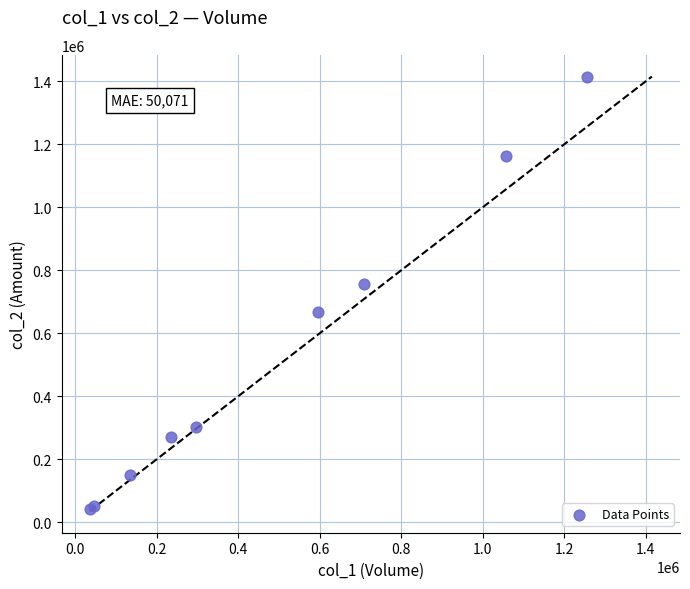

What Y value in the scatter plot is closest to 728245?

757920